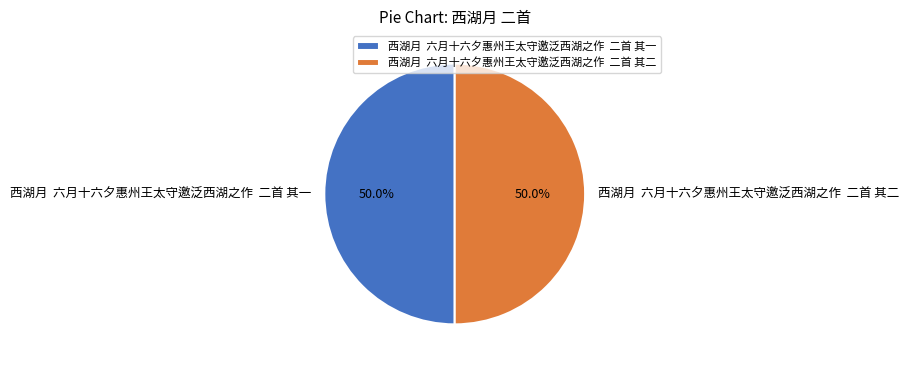

What is the total percentage of 西湖月 六月十六夕惠州王太守邀泛西湖之作 二首 其一 and 西湖月 六月十六夕惠州王太守邀泛西湖之作 二首 其二?

100.0%